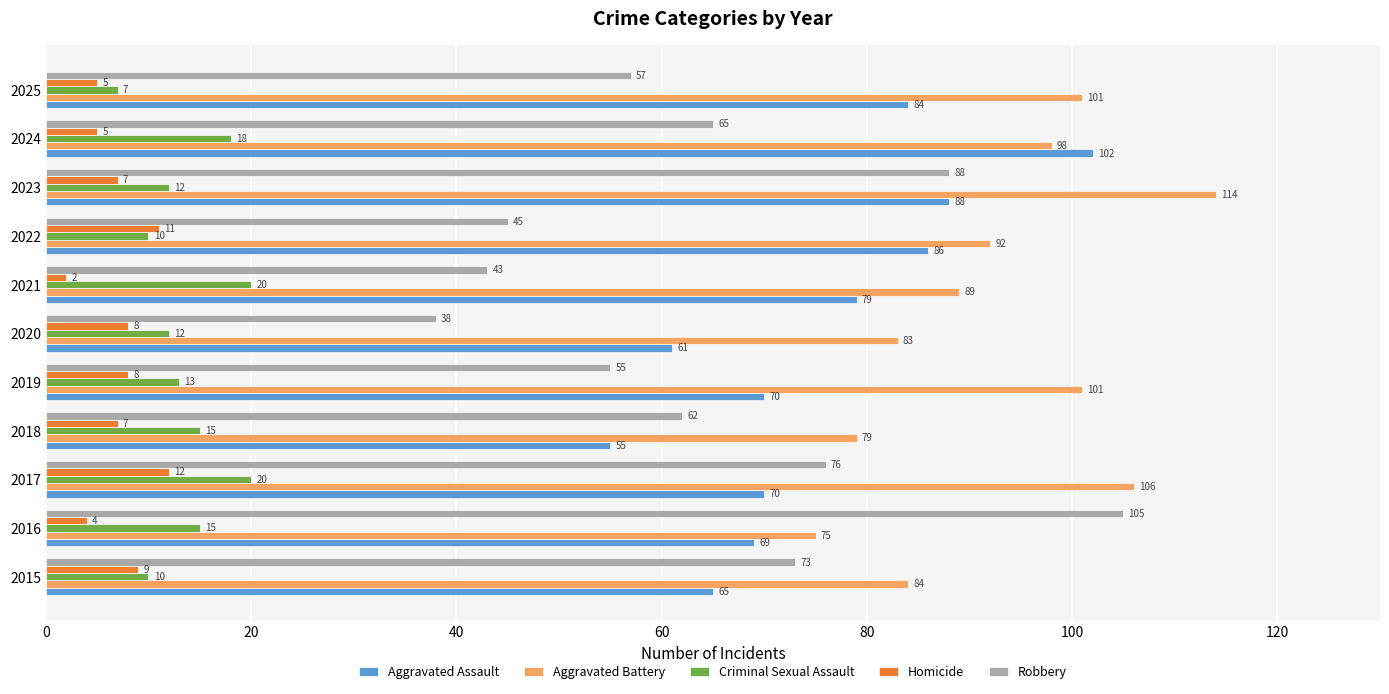

List the series in order of their peak value, lowest first.

Homicide, Criminal Sexual Assault, Aggravated Assault, Robbery, Aggravated Battery